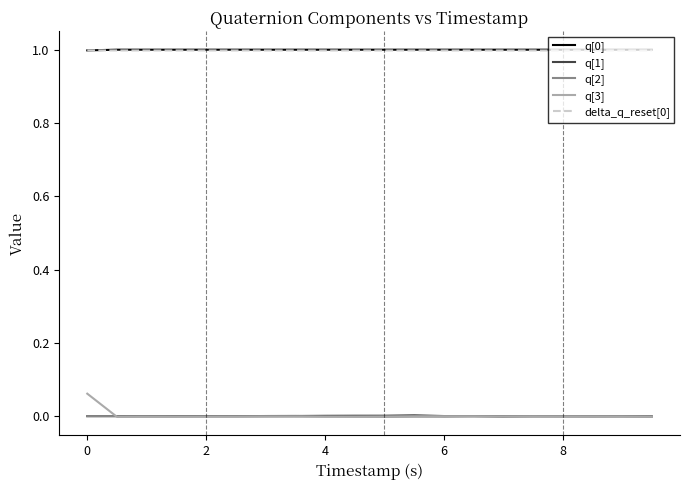

Count the number of data series in this chart.

5